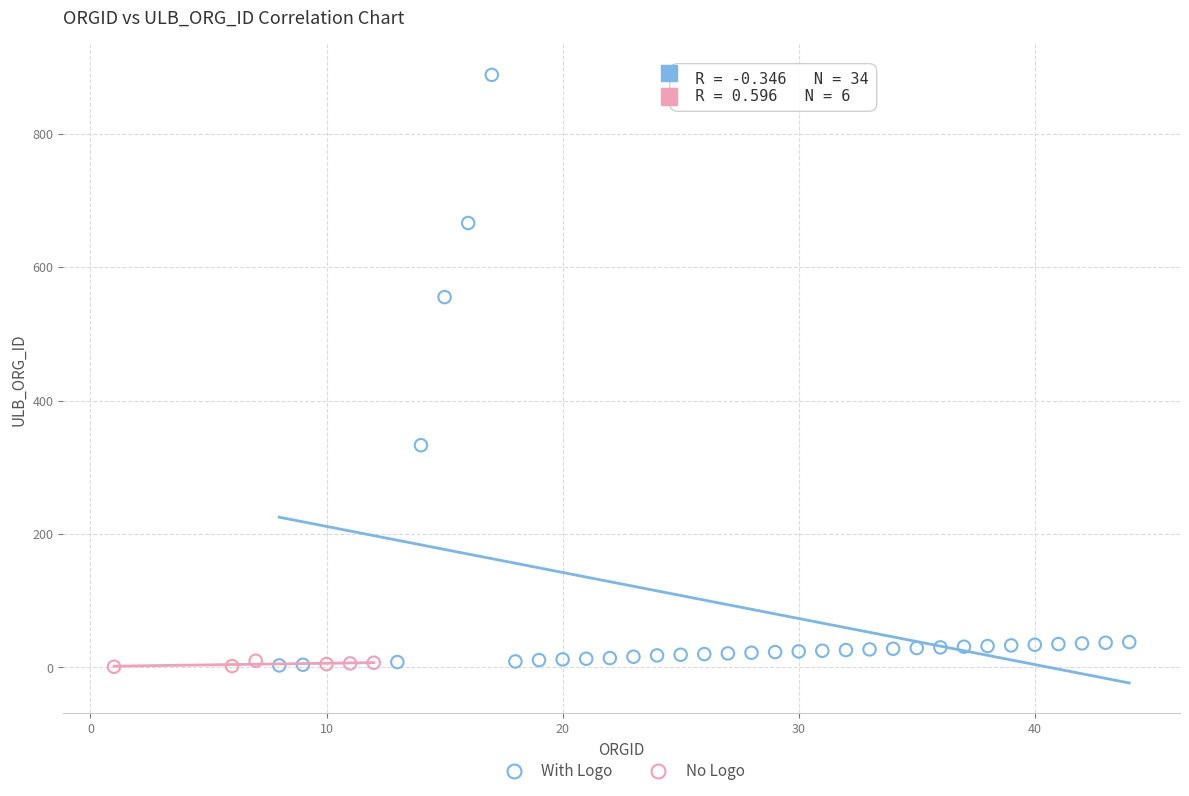

Which series contains the highest Y value?

With Logo